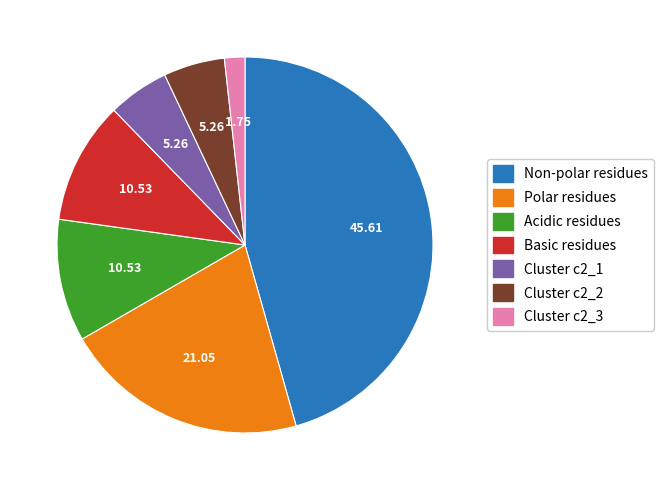

Count the number of slices in the pie.

7